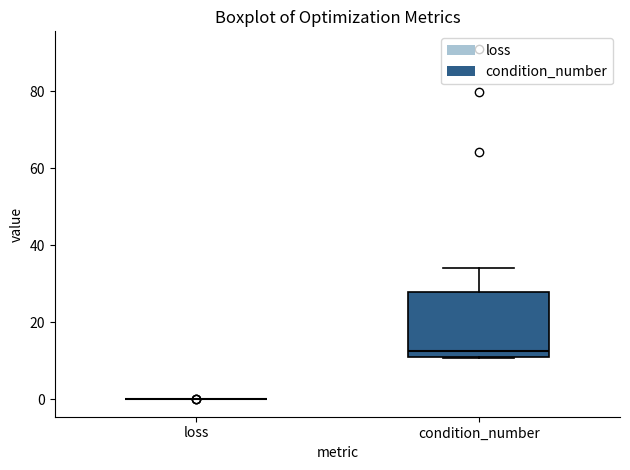

Comparing the boxes themselves (not the whiskers), which one is the tallest?

condition_number